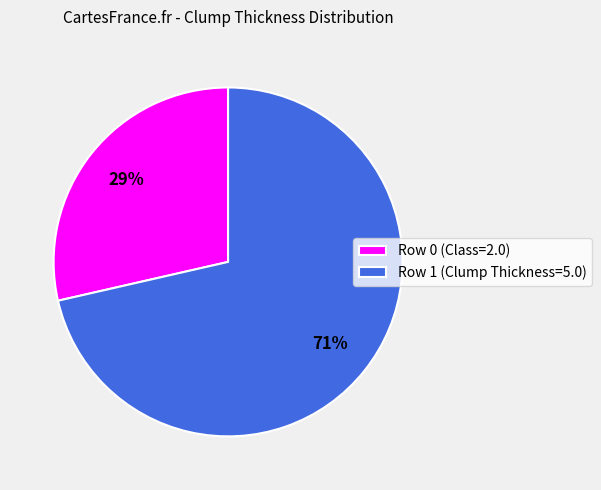

Rank the categories by value from lowest to highest.

Row 0 (Class=2.0), Row 1 (Clump Thickness=5.0)